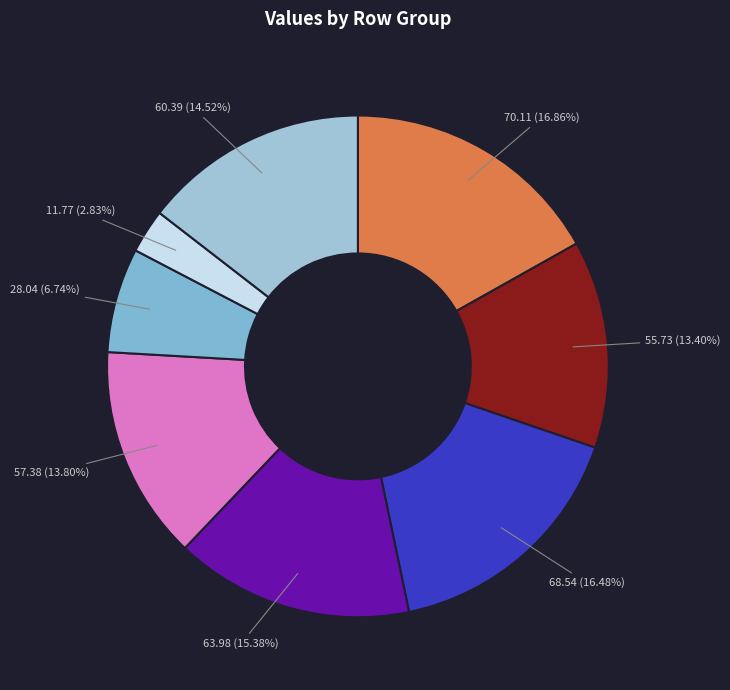

Count the number of slices in the pie.

8